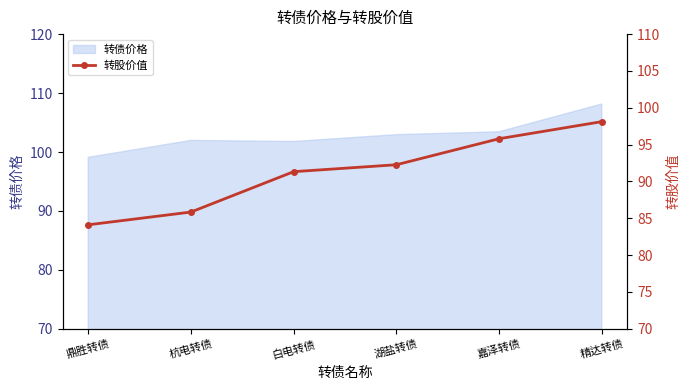

What is the label of the 3rd point from the left?

白电转债